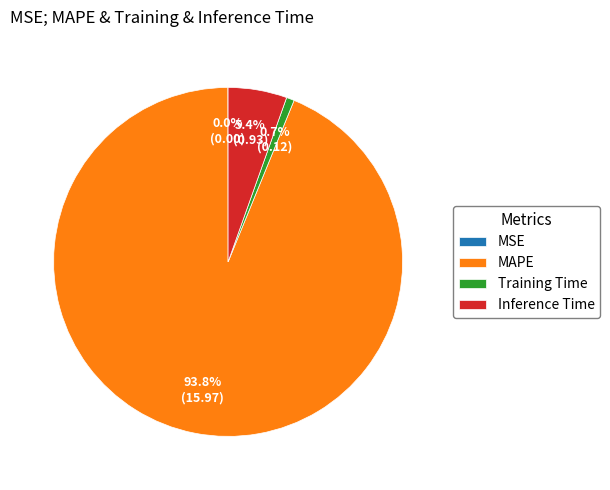

True or false: MAPE accounts for 94% of the total.

True